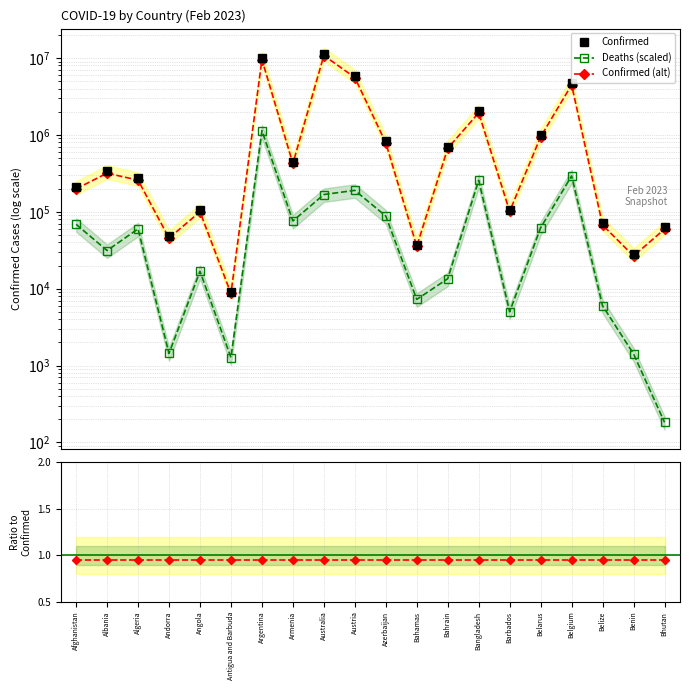

Reading right to left, list all the values displayed in this chart.

Confirmed: Bhutan=62615.0	Benin=27990.0	Belize=70740.0	Belgium=4708273.0	Belarus=994037.0	Barbados=106645.0	Bangladesh=2037773.0	Bahrain=705135.0	Bahamas=37491.0	Azerbaijan=828395.0	Austria=5871234.0	Australia=11347698.0	Armenia=446819.0	Argentina=10043308.0	Antigua and Barbuda=9106.0	Angola=105184.0	Andorra=47866.0	Algeria=271428.0	Albania=334336.0	Afghanistan=209181.0
Deaths (scaled): Bhutan=182.7	Benin=1417.8	Belize=5984.5	Belgium=292812.7	Belarus=61914.9	Barbados=5001.6	Bangladesh=256123.0	Bahrain=13465.1	Bahamas=7245.7	Azerbaijan=87896.9	Austria=189841.6	Australia=167573.8	Armenia=75858.3	Argentina=1134769.8	Antigua and Barbuda=1270.0	Angola=16796.5	Andorra=1435.2	Algeria=59853.4	Albania=31296.7	Afghanistan=68682.2
Confirmed (alt): Bhutan=59484.2	Benin=26590.5	Belize=67203.0	Belgium=4472859.3	Belarus=944335.1	Barbados=101312.8	Bangladesh=1935884.3	Bahrain=669878.2	Bahamas=35616.4	Azerbaijan=786975.2	Austria=5577672.3	Australia=10780313.1	Armenia=424478.0	Argentina=9541142.6	Antigua and Barbuda=8650.7	Angola=99924.8	Andorra=45472.7	Algeria=257856.6	Albania=317619.2	Afghanistan=198721.9
Deaths/Confirmed: Bhutan=0.0	Benin=0.1	Belize=0.1	Belgium=0.1	Belarus=0.1	Barbados=0.0	Bangladesh=0.1	Bahrain=0.0	Bahamas=0.2	Azerbaijan=0.1	Austria=0.0	Australia=0.0	Armenia=0.2	Argentina=0.1	Antigua and Barbuda=0.1	Angola=0.2	Andorra=0.0	Algeria=0.2	Albania=0.1	Afghanistan=0.3
Alt/Confirmed: Bhutan=0.9	Benin=0.9	Belize=0.9	Belgium=0.9	Belarus=0.9	Barbados=0.9	Bangladesh=0.9	Bahrain=0.9	Bahamas=0.9	Azerbaijan=0.9	Austria=0.9	Australia=0.9	Armenia=0.9	Argentina=0.9	Antigua and Barbuda=0.9	Angola=0.9	Andorra=0.9	Algeria=0.9	Albania=1.0	Afghanistan=0.9